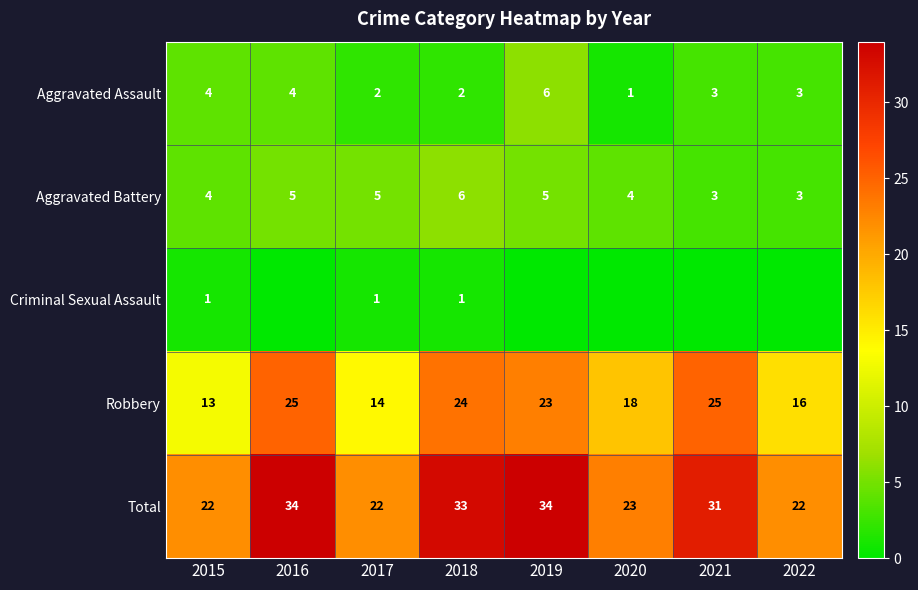

How many data points does each series have?

8